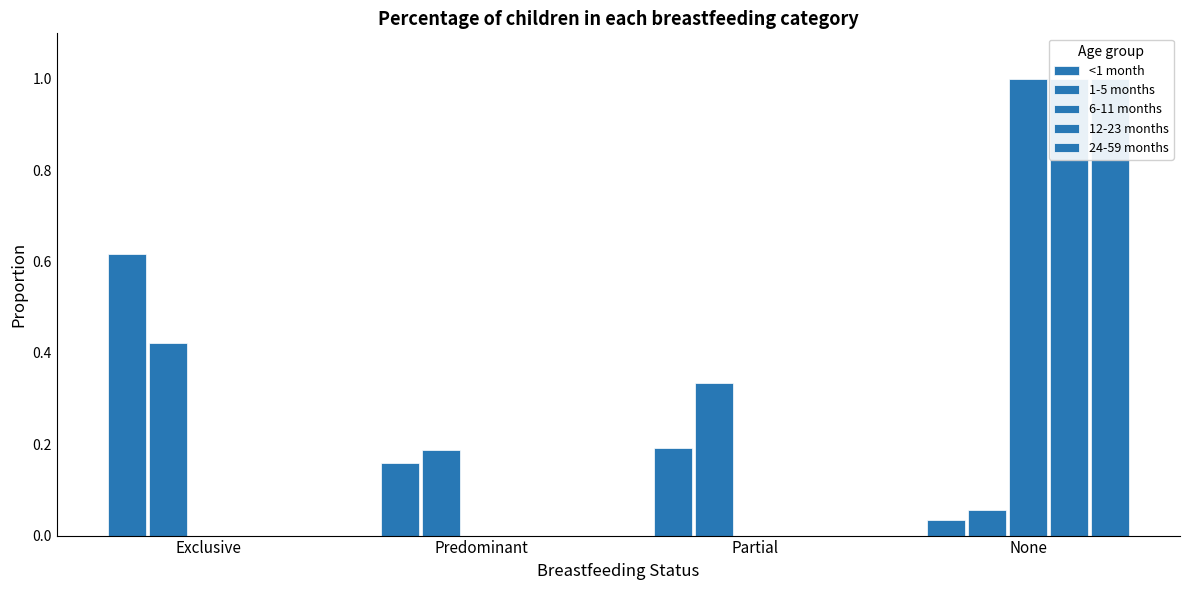

True or false: <1 month has a value of 0.1 at Partial.

False